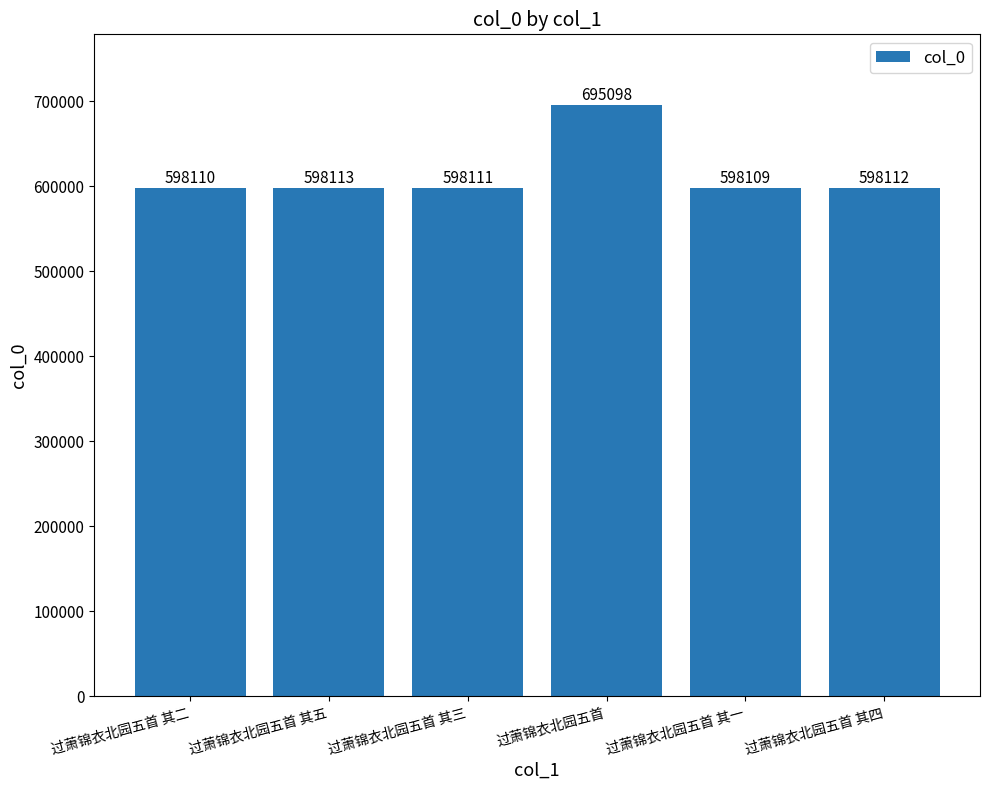

What is the difference between the maximum and minimum values?

96989